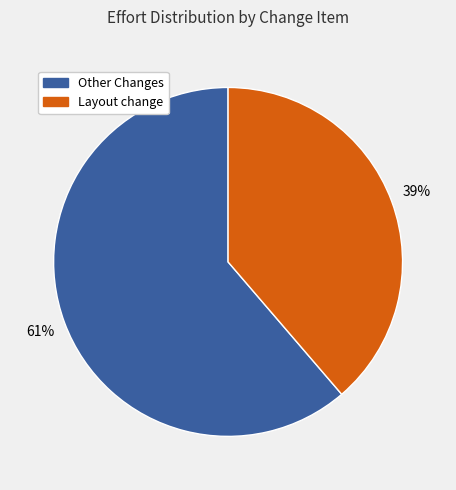

To the nearest percent, what portion does Layout change represent?

39%